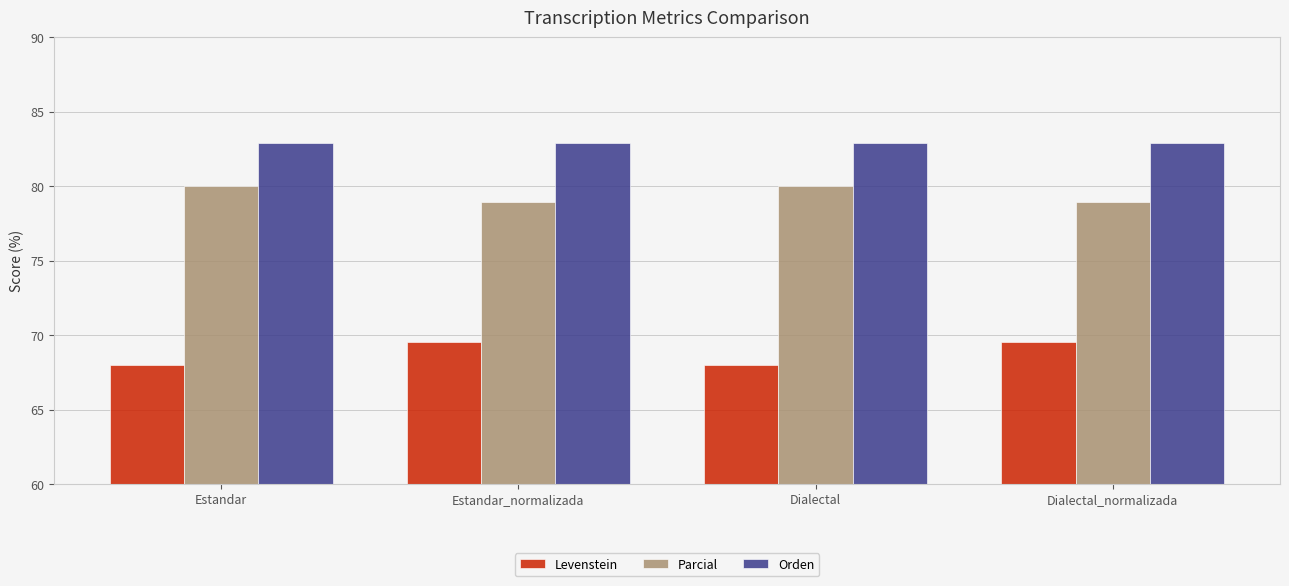

What is the value of the Levenstein bar at the 1st from the left?

68.0